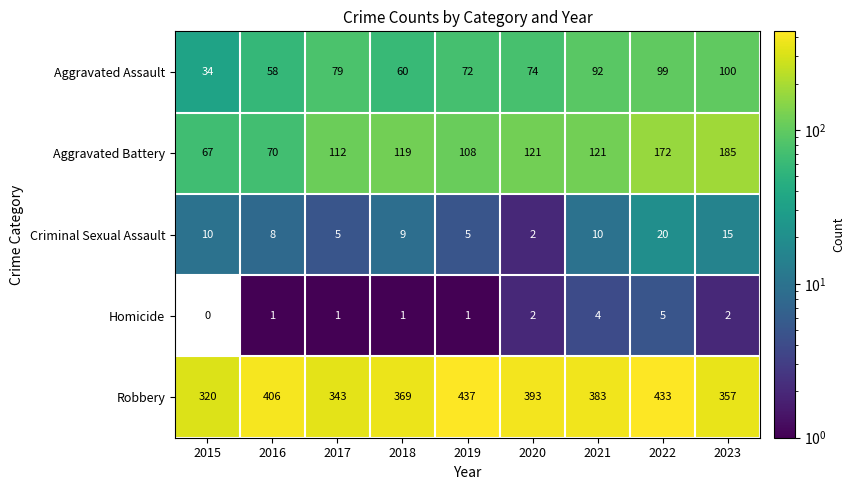

What is the total value across all series at 2015?

431